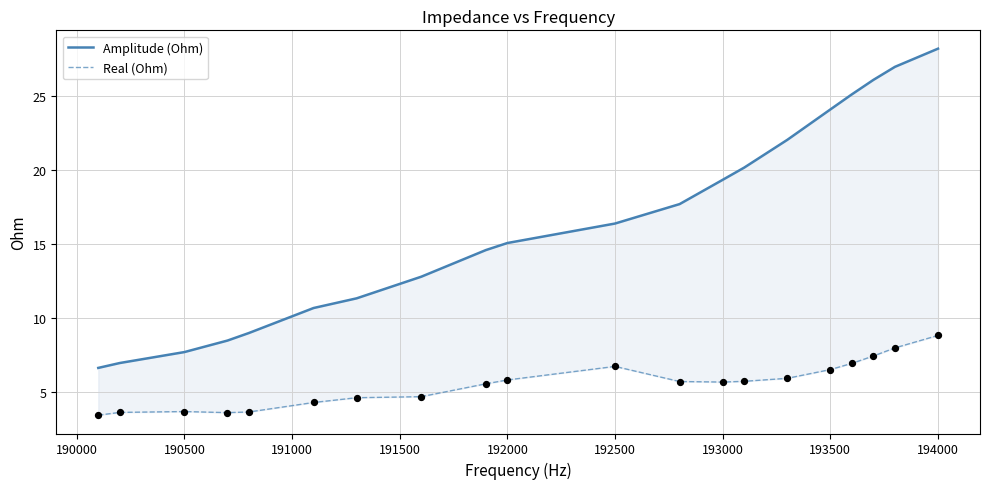

Which series has the largest Y range (max minus min)?

Amplitude (Ohm)